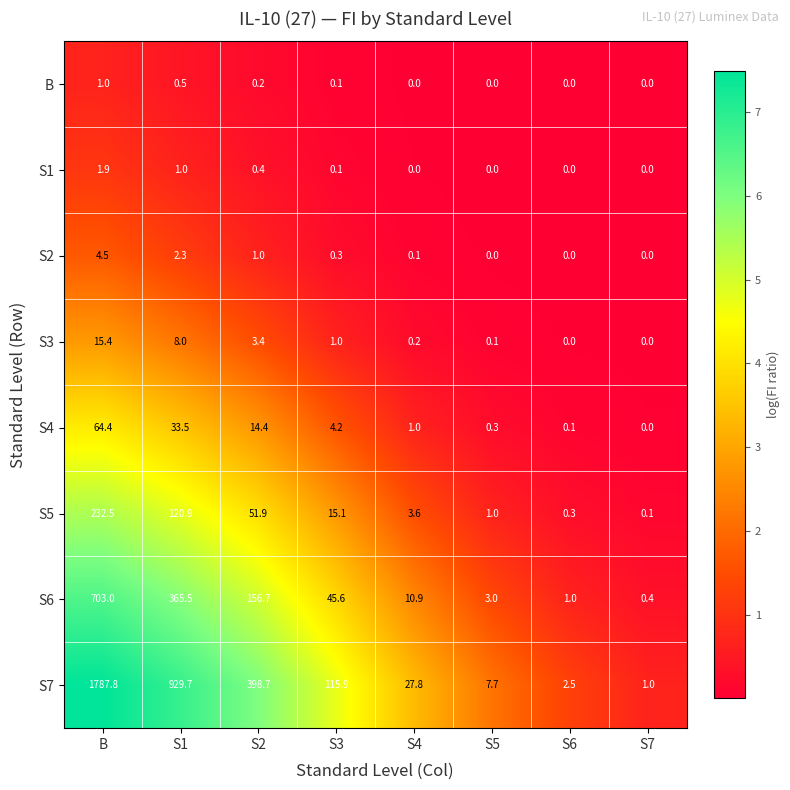

What is the highest value of the S5 series?

232.5